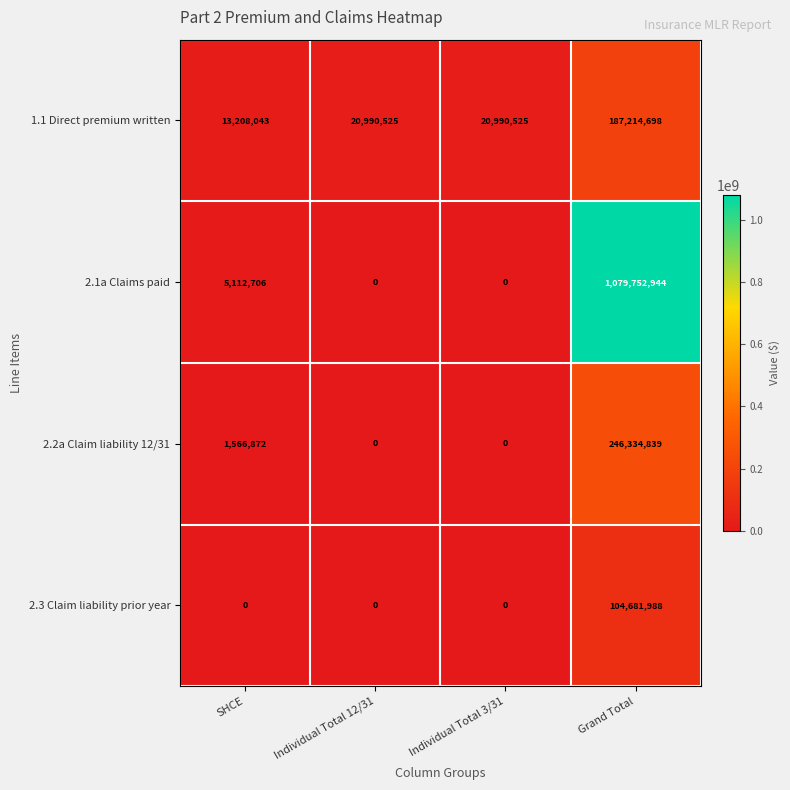

Reading right to left, list all the values displayed in this chart.

1.1 Direct premium written: 187214698	20990525	20990525	13208043
2.1a Claims paid: 1079752944	0	0	5112706
2.2a Claim liability 12/31: 246334839	0	0	1566872
2.3 Claim liability prior year: 104681988	0	0	0